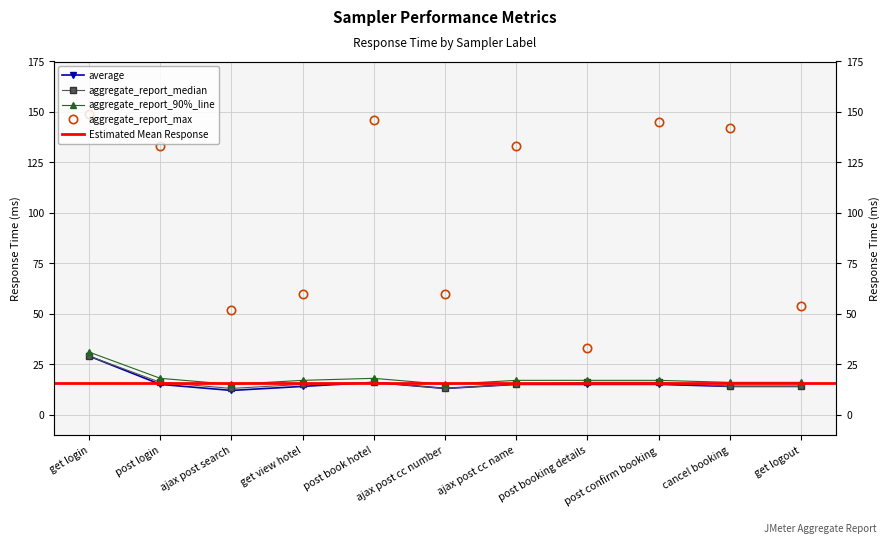

Read the average value at post book hotel, to the nearest 10.

20